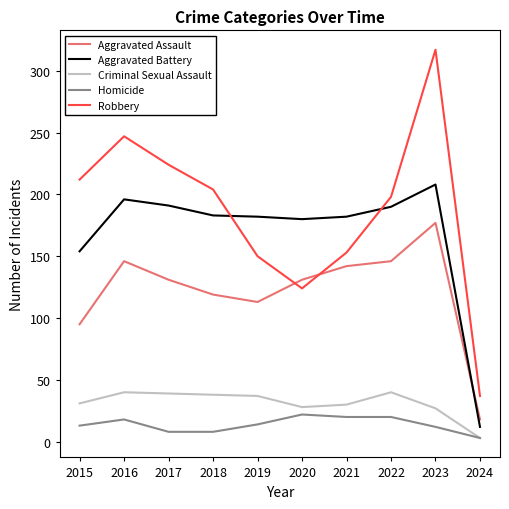

Which label corresponds to the largest value in the chart?

2023